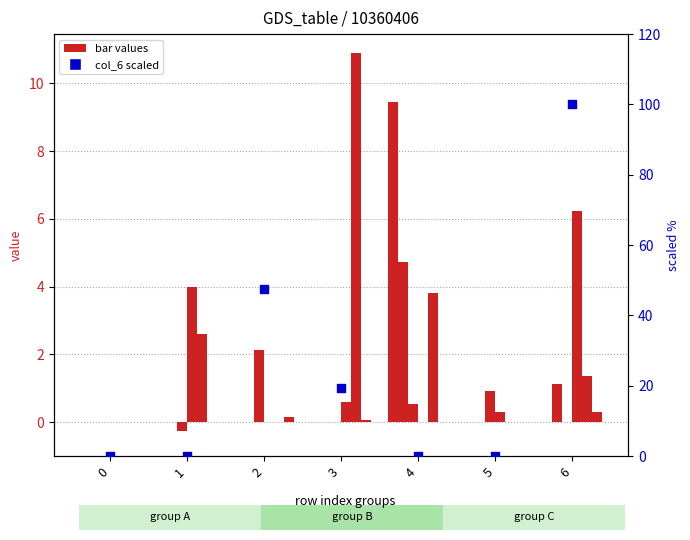

What is the total value across all series at 1?

6.4